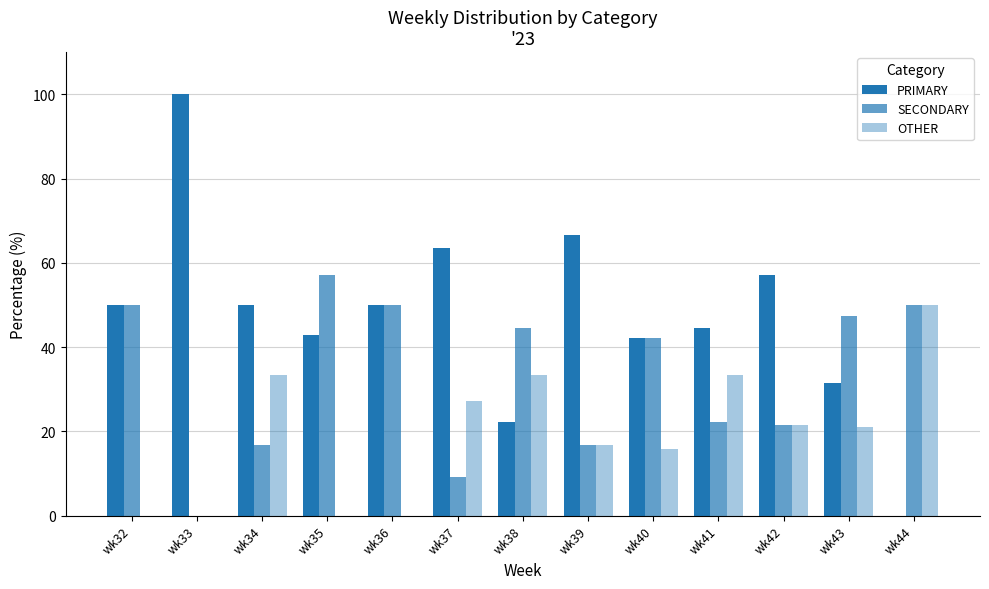

True or false: SECONDARY has a value of 47.4 at wk43.

True